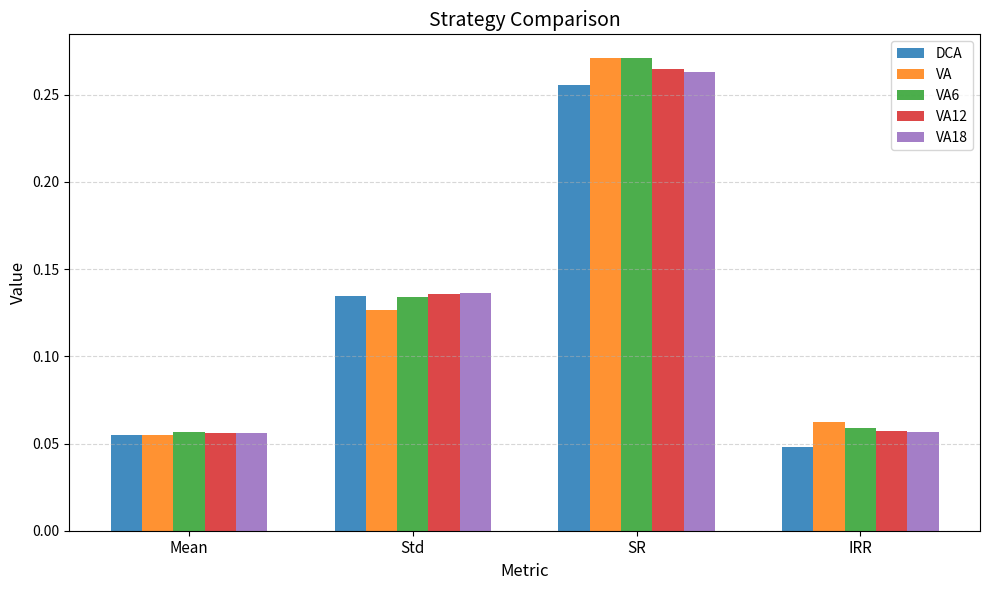

How many bars are there in total?

20